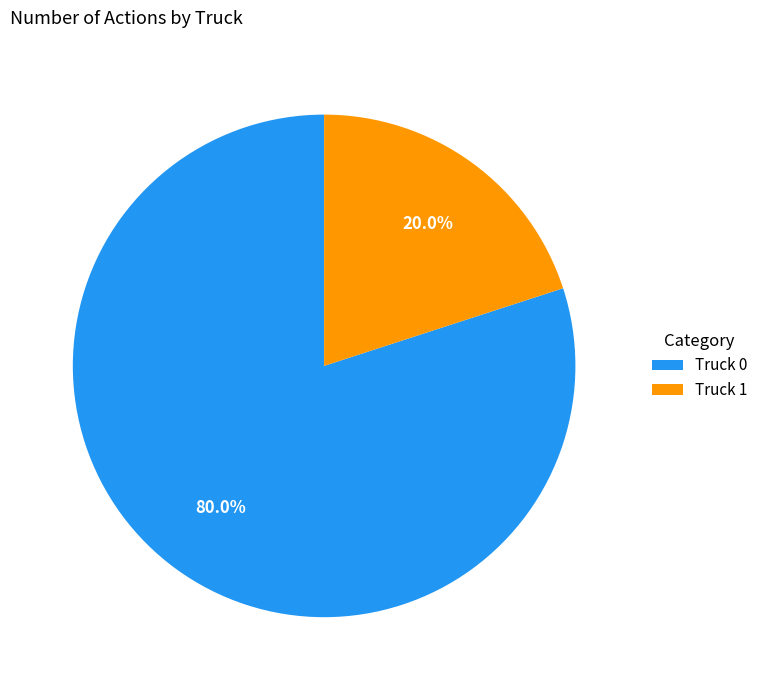

Rank the categories by value from highest to lowest.

Truck 0, Truck 1